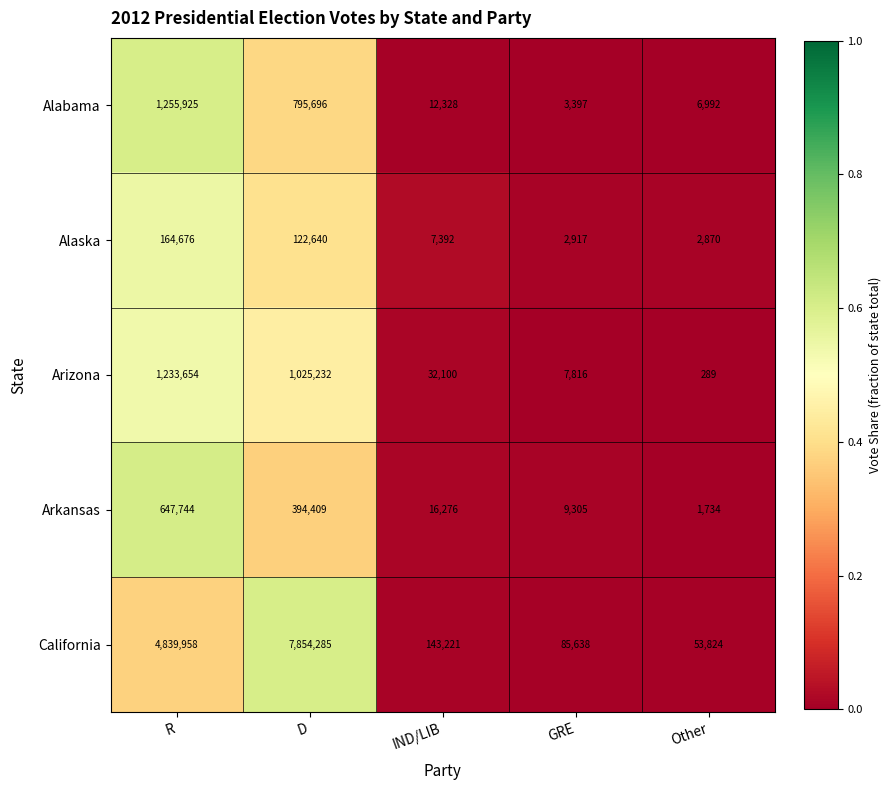

Where does the Arkansas series first go above 16276?

R